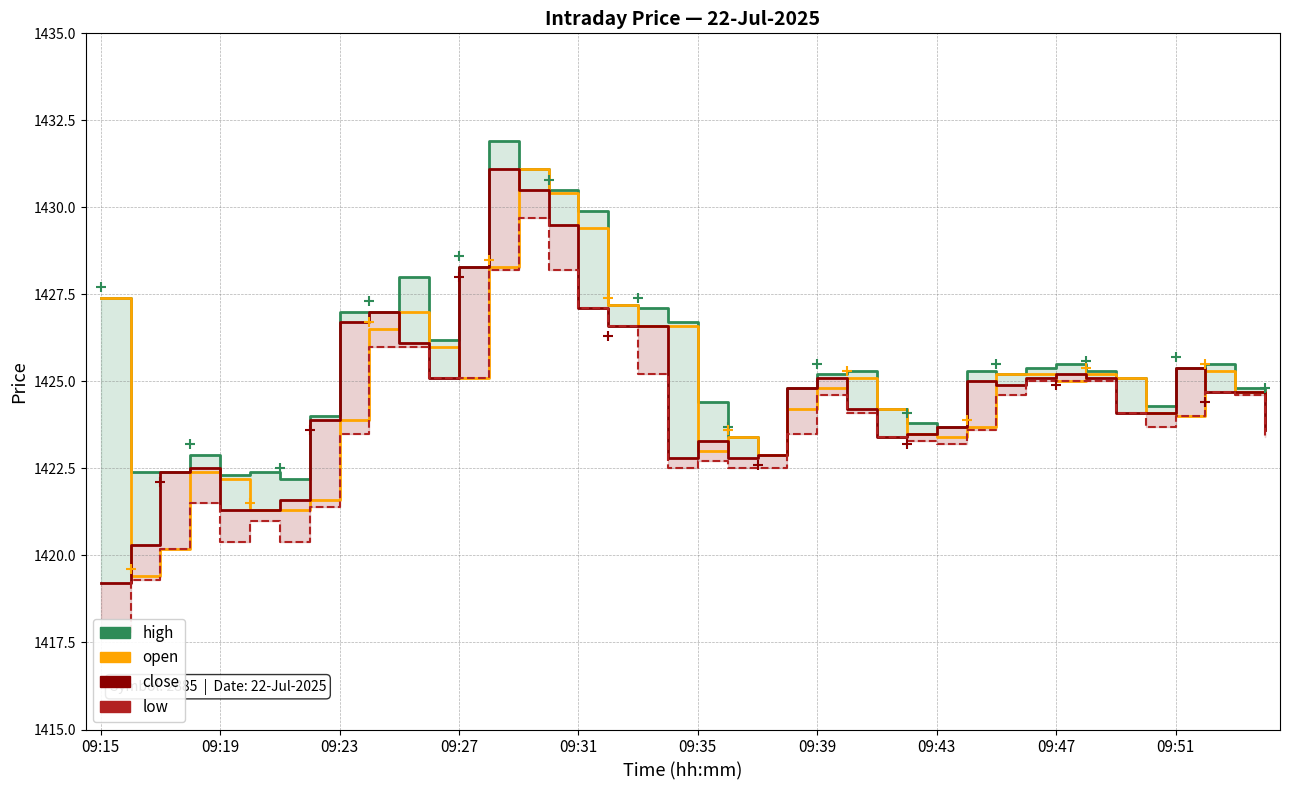

Which series has the largest range (max minus min)?

low